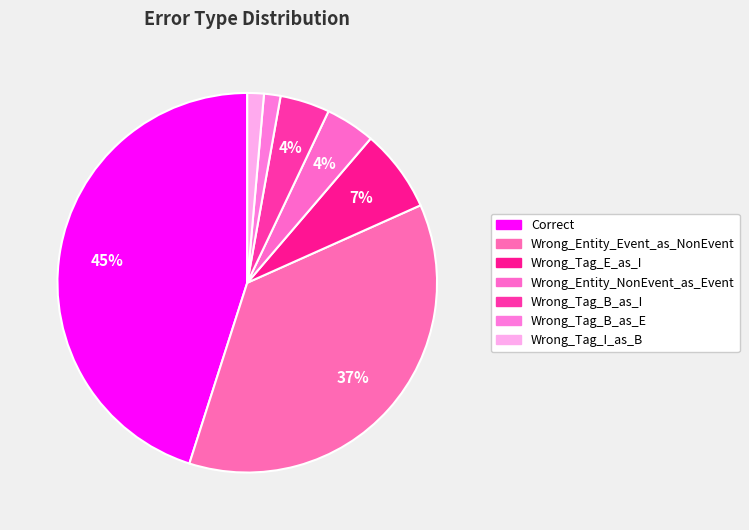

How many segments does this pie chart have?

7